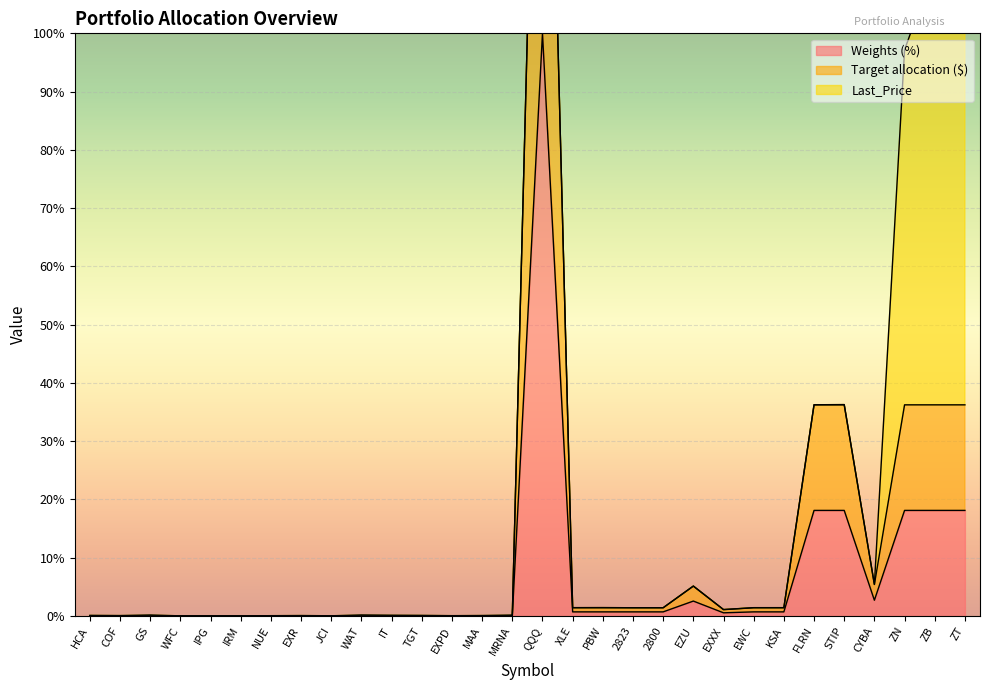

What is the sum of all Weights (%) values?

200.6